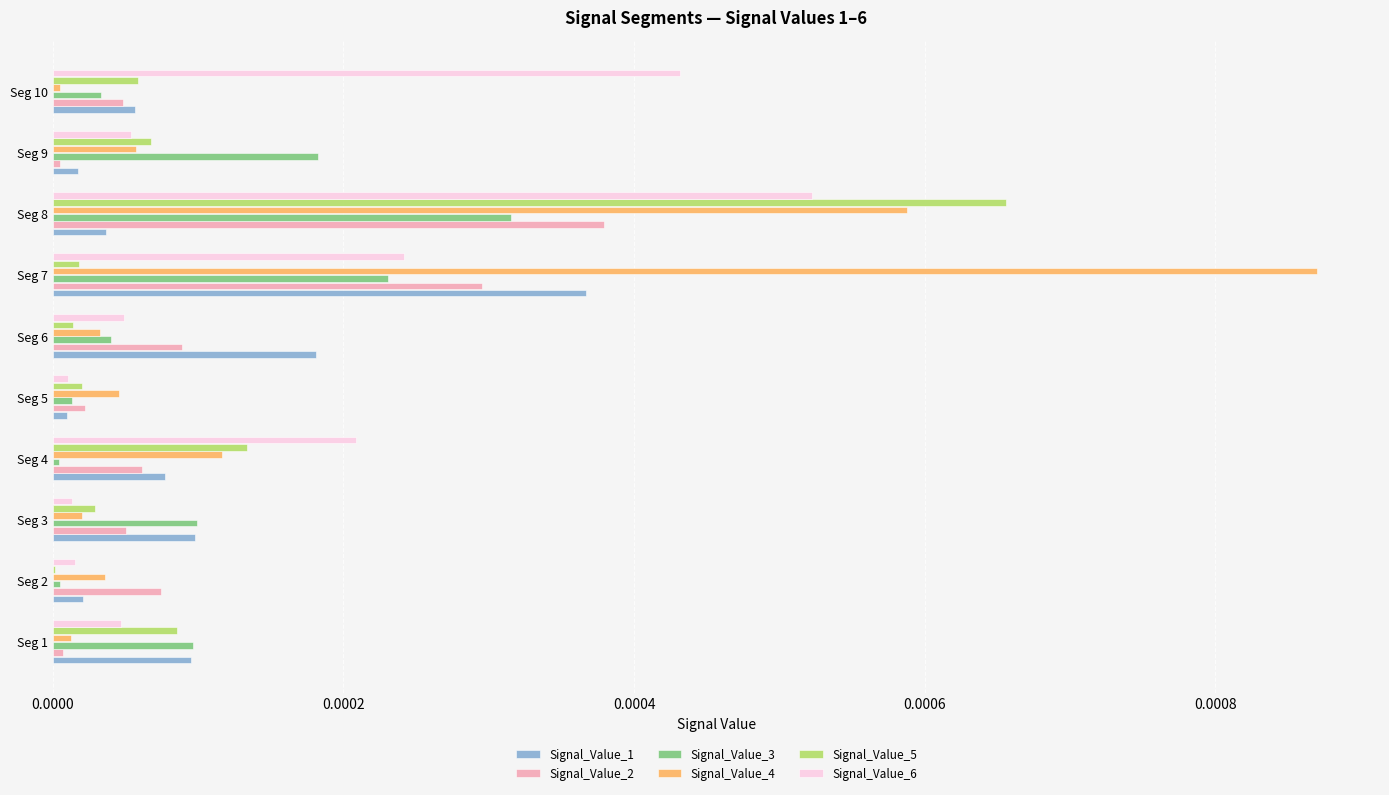

Which series has the largest total across all categories?

Signal_Value_4